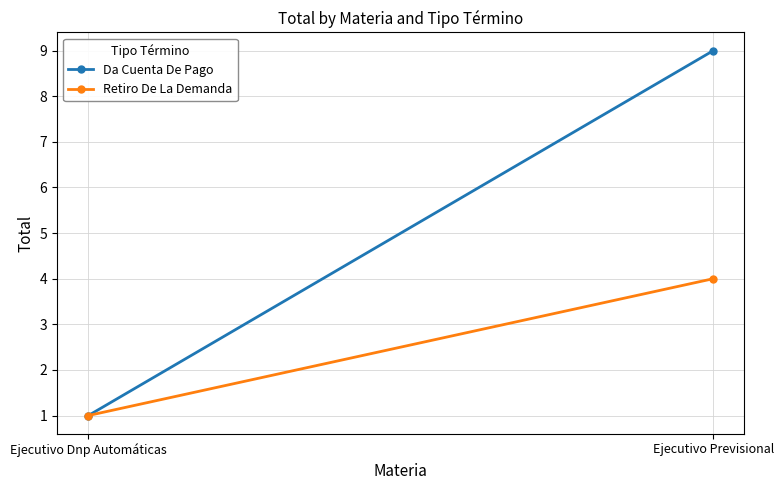

Is the value of Da Cuenta De Pago at Ejecutivo Previsional greater than the value of Retiro De La Demanda at Ejecutivo Previsional?

Yes